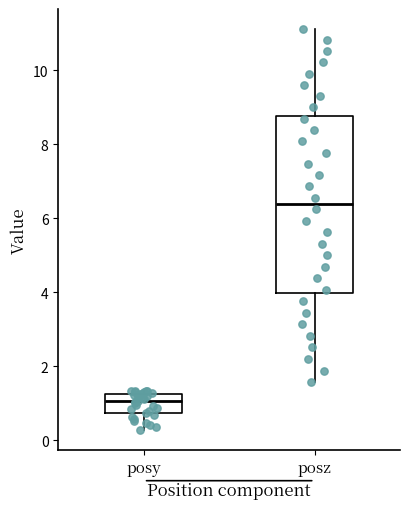

Reading left to right, read every box against the y-axis: the position of its median line, the range the box covers, and the ends of its whiskers. The values are not printed on the chart, so give them approximately, as read against the axis.

posy: median 1.0, box 0.8 to 1.2, whiskers 0.2 to 1.4
posz: median 6.4, box 4.0 to 8.8, whiskers 1.6 to 11.2